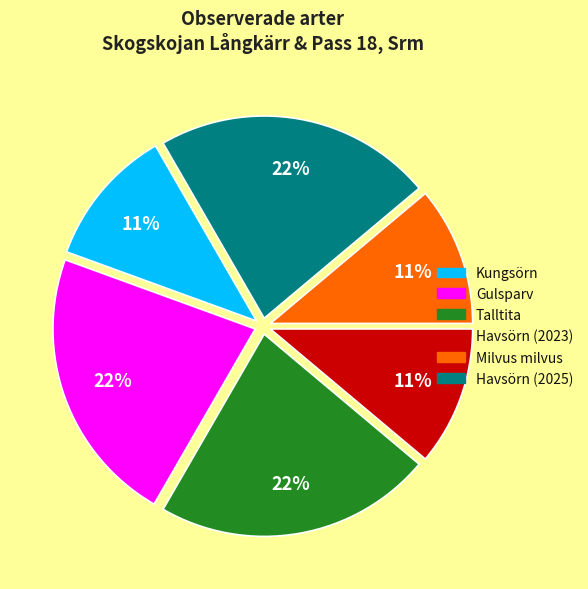

The Havsörn (2025) slice represents 28% of the pie. True or false?

False